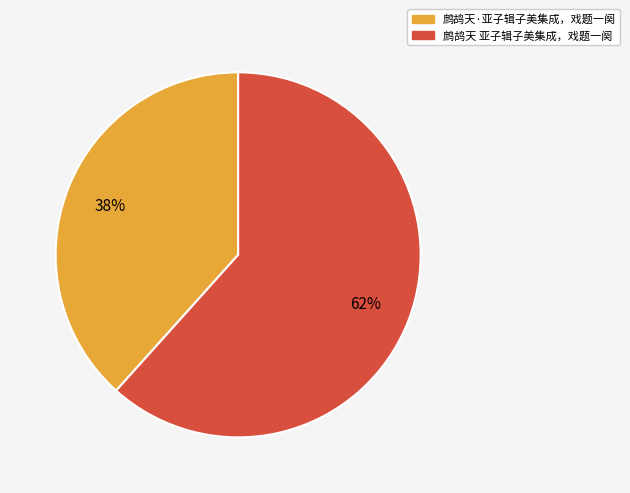

Which category has the smallest portion of the pie?

鹧鸪天·亚子辑子美集成，戏题一阕